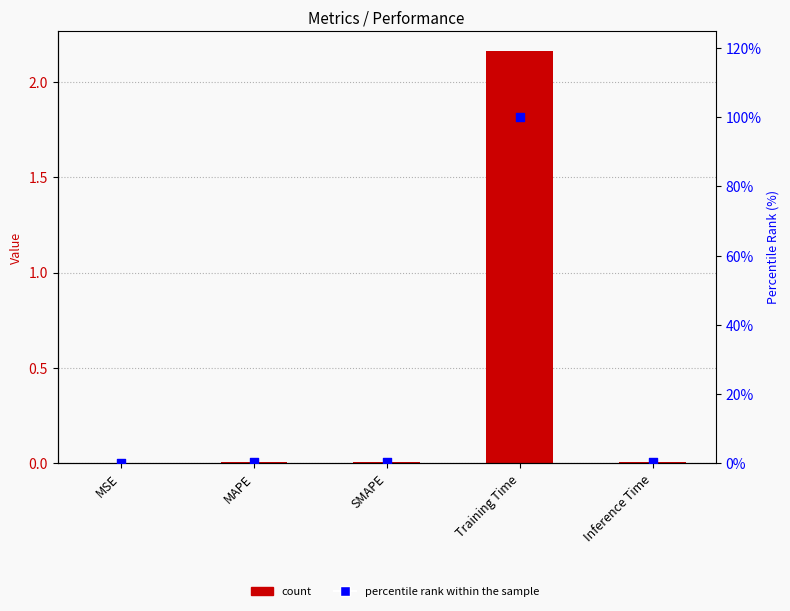

Is the value of percentile rank within the sample at SMAPE greater than the value of col_1 at Training Time?

No